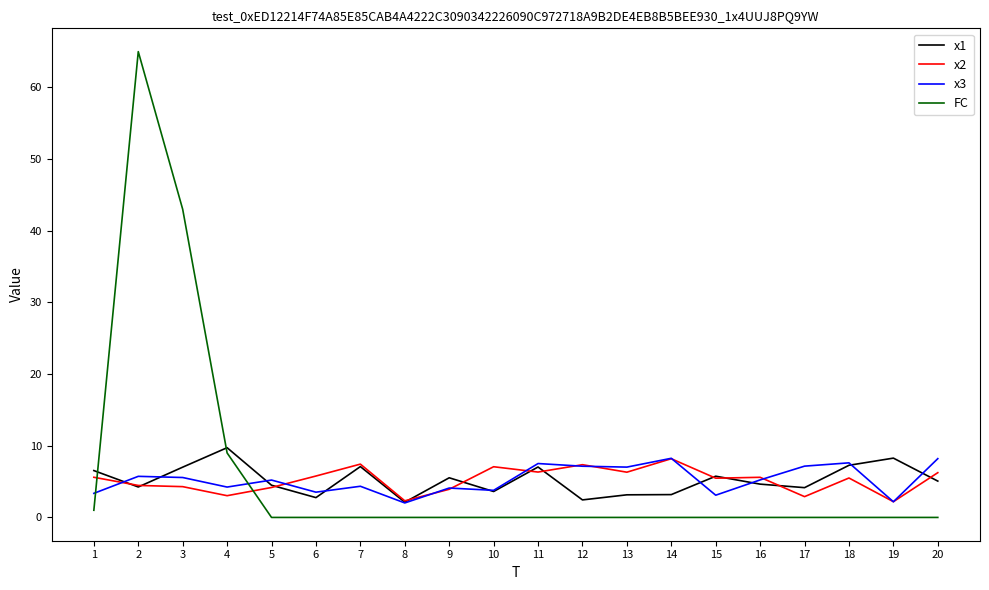

Where does the x2 series first go above 5?

1